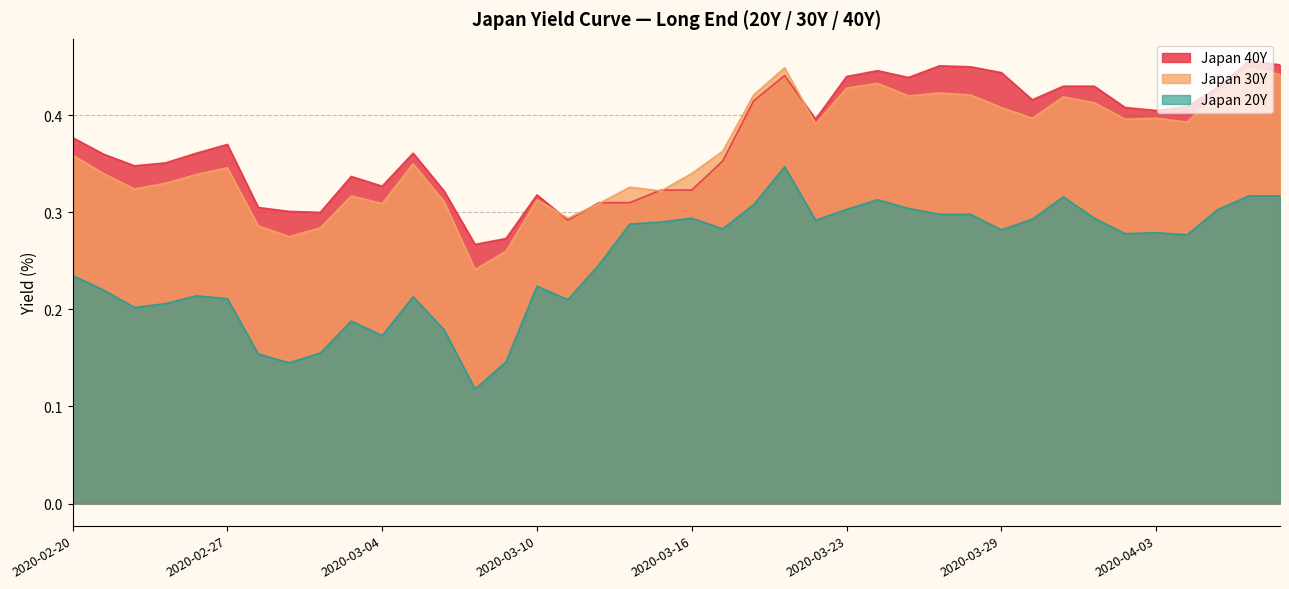

How many lines are shown in the chart?

3